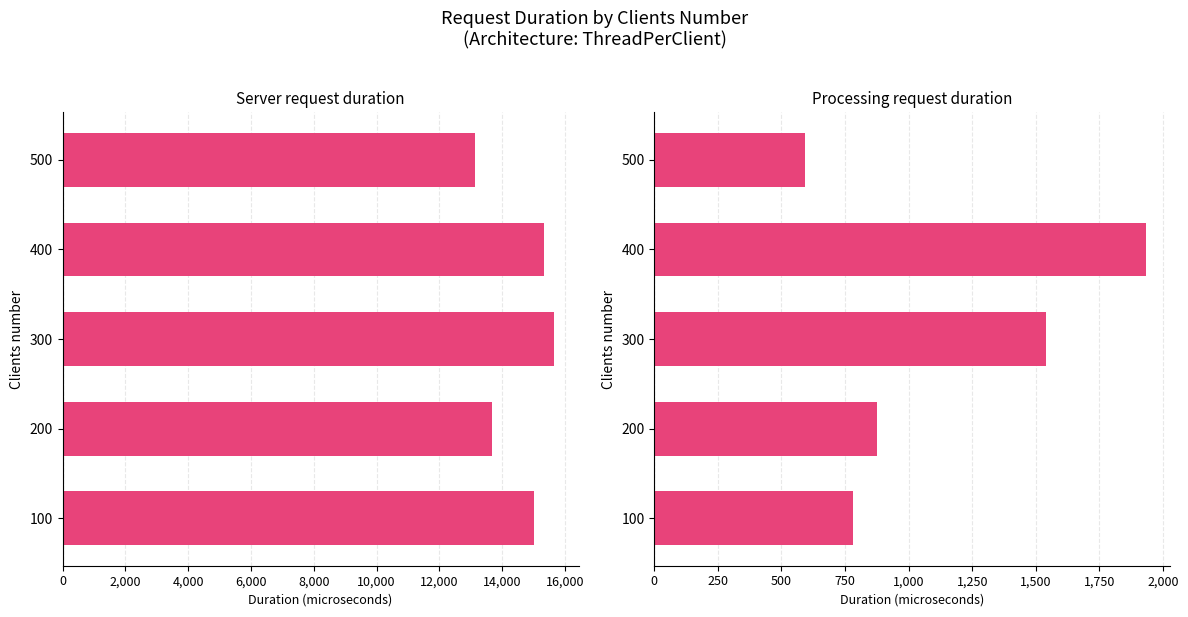

Rank the series by their maximum value, from lowest to highest.

Processing request duration, Server request duration